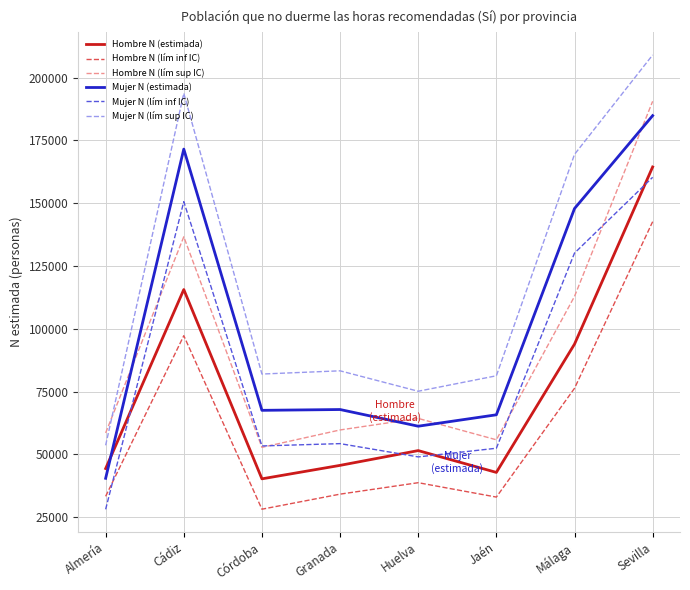

What is the greatest value displayed?

209022